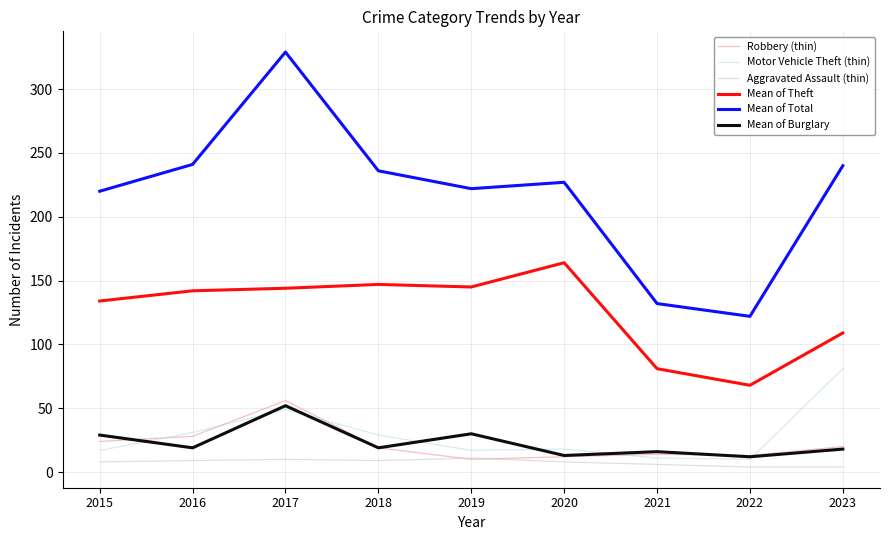

True or false: Mean of Burglary and Mean of Theft cross at least once.

False